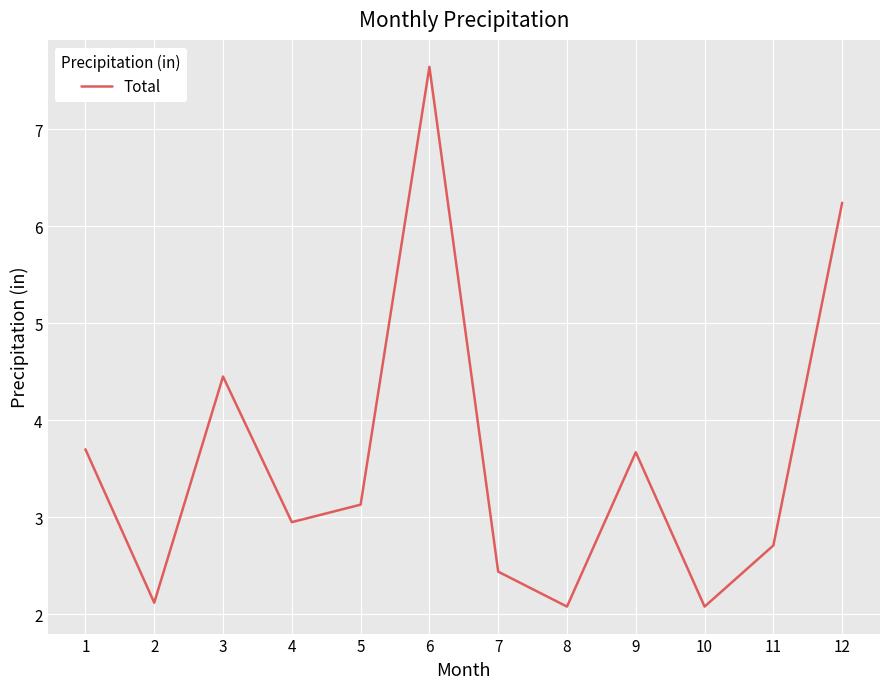

What is the difference between the values at 8 and 9?

1.6